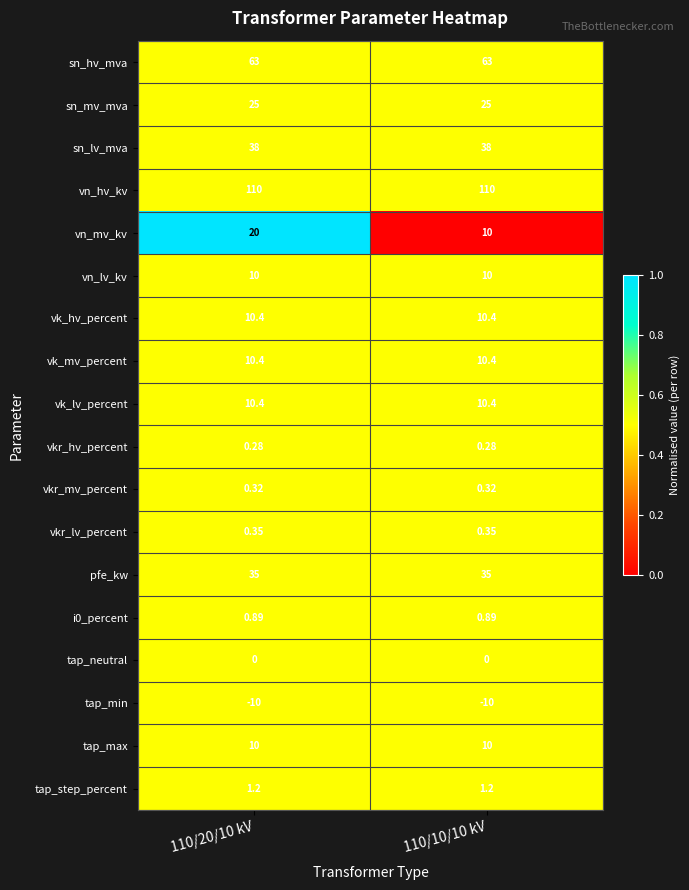

Which series changed the most between 110/20/10 kV and 110/10/10 kV?

vn_mv_kv